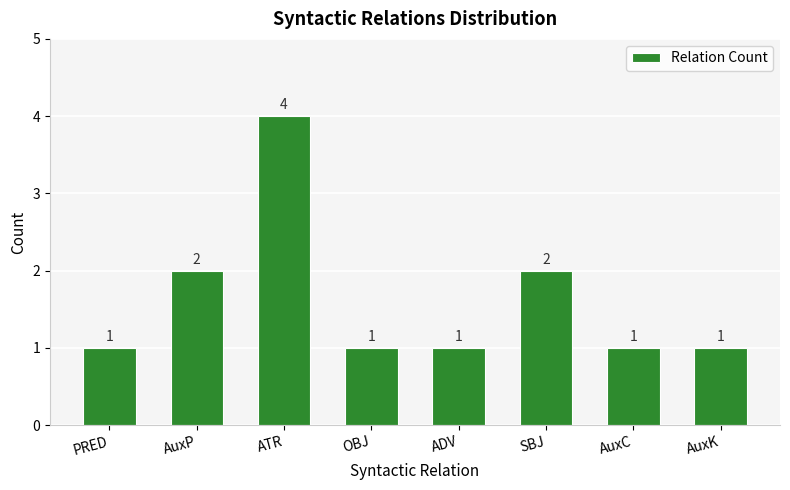

Approximately how many times larger is the value at AuxC compared to AuxK?

1.0